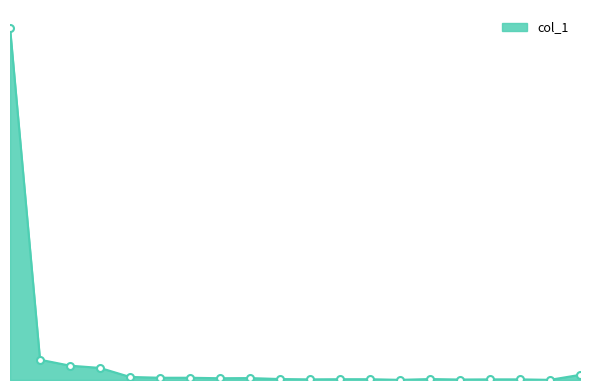

What is the label of the 4th point from the left?

9